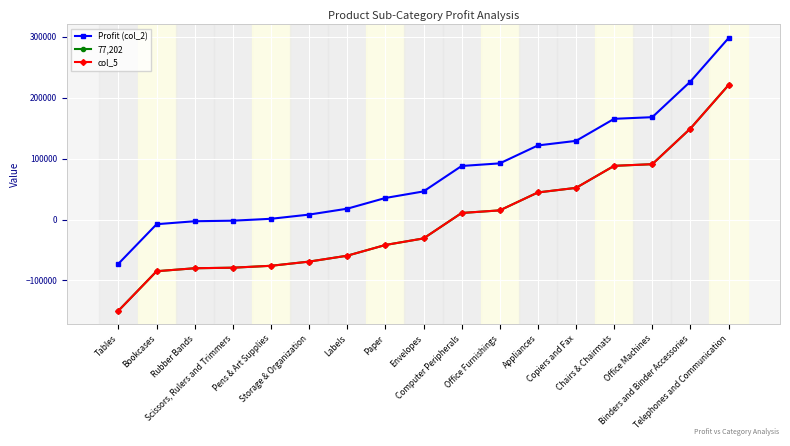

What is the difference between the highest and lowest values at Telephones and Communication?

77203.0